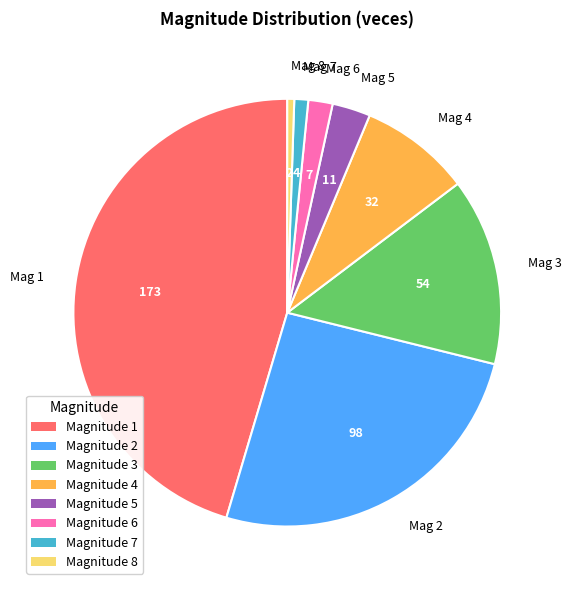

Which has a higher value, Mag 6 or Mag 3?

Mag 3